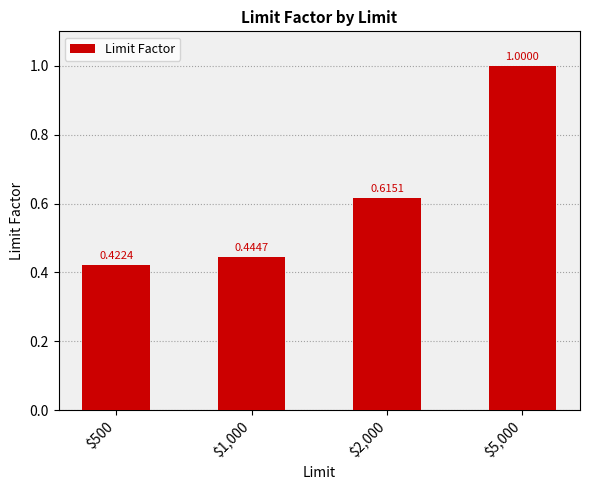

How many data points does each series have?

4